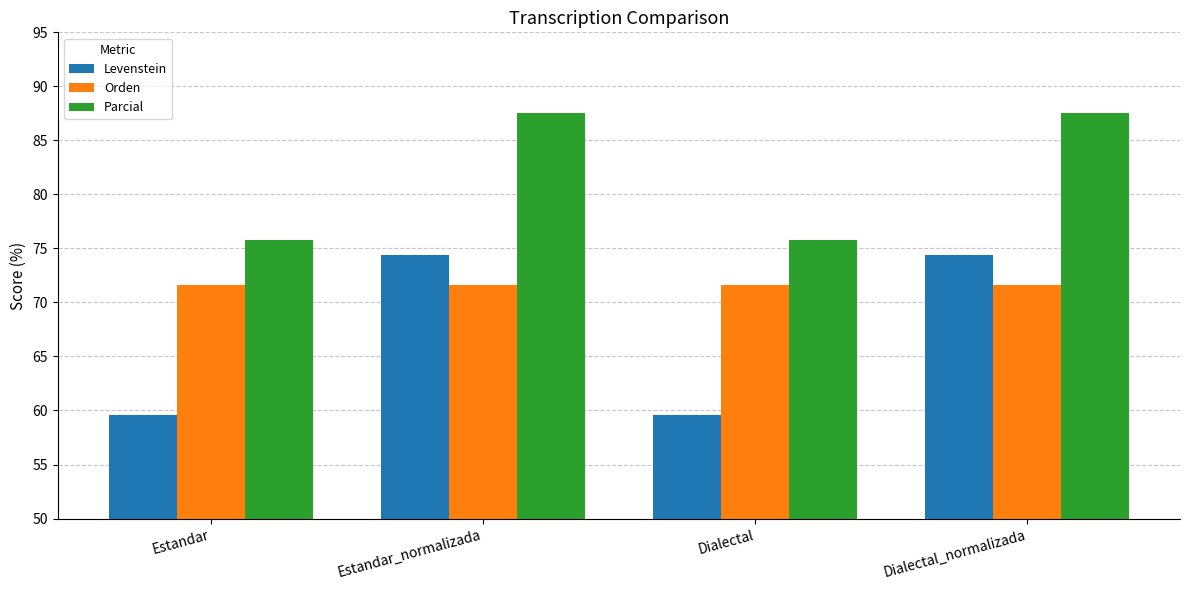

What is the label of the 2nd bar from the left?

Estandar_normalizada